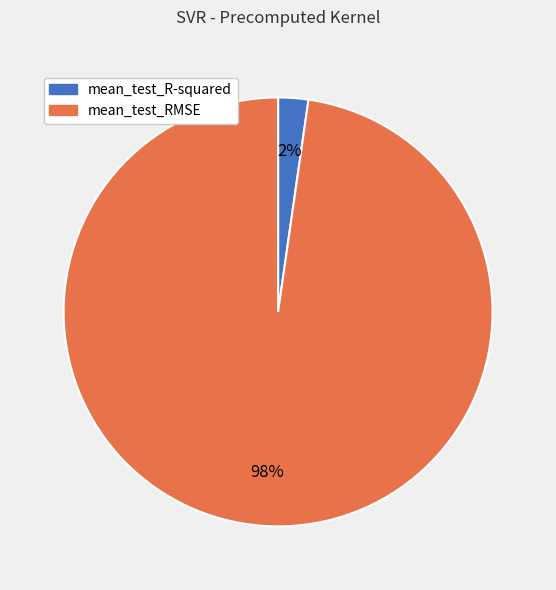

What is the largest slice in the pie chart?

mean_test_RMSE